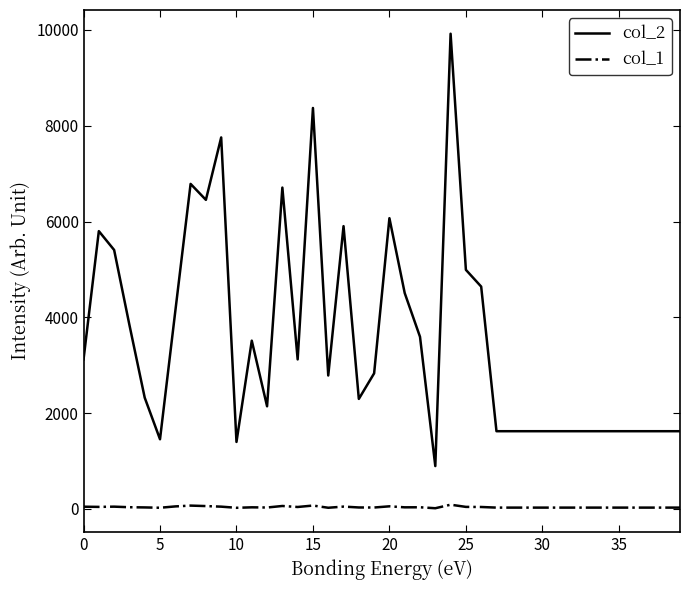

What is the maximum value shown in the chart?

9922